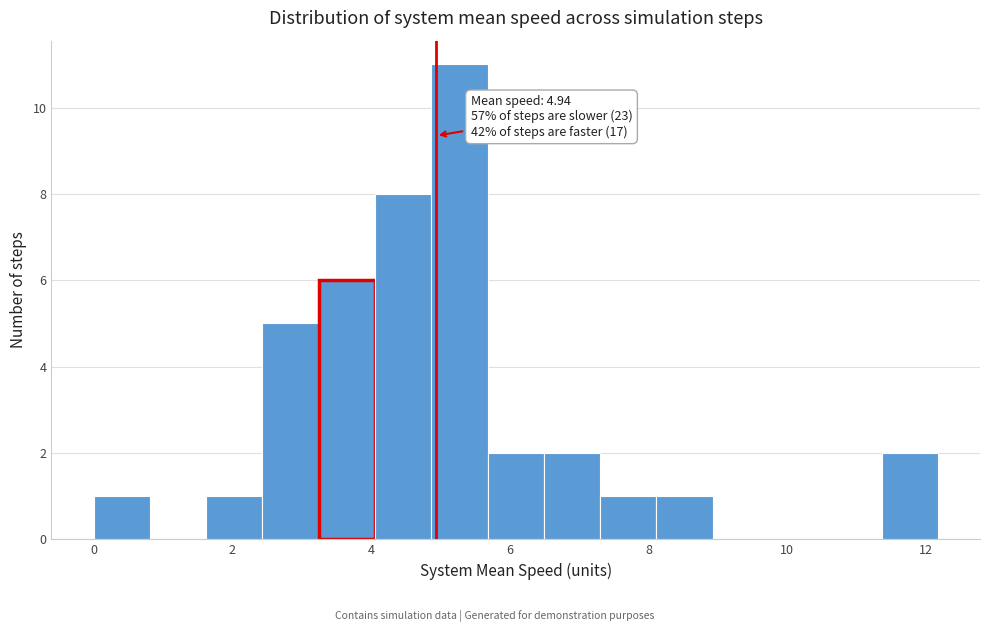

Over which range of the x-axis is the bar tallest?

4.8 to 5.6